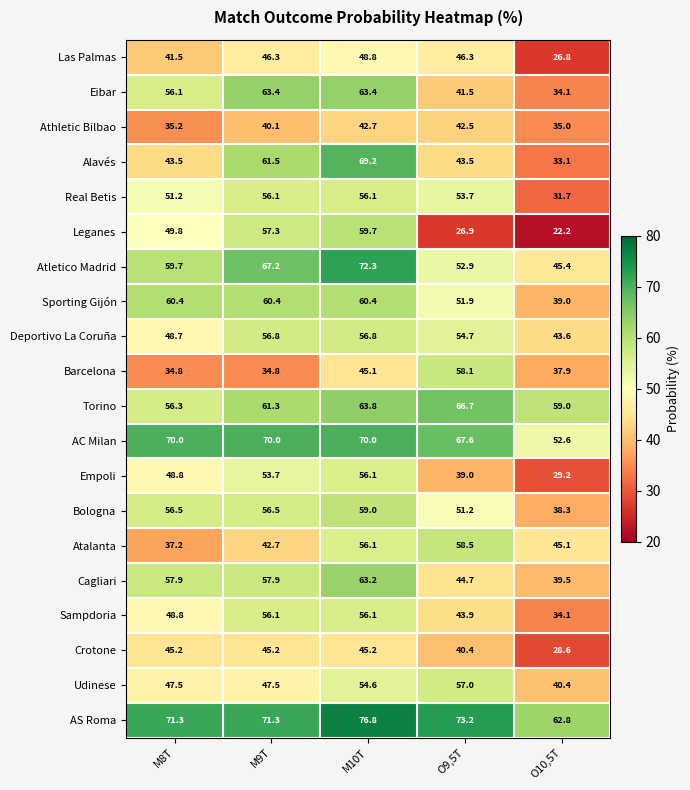

Which category has the lowest value in the Atalanta series?

M8T